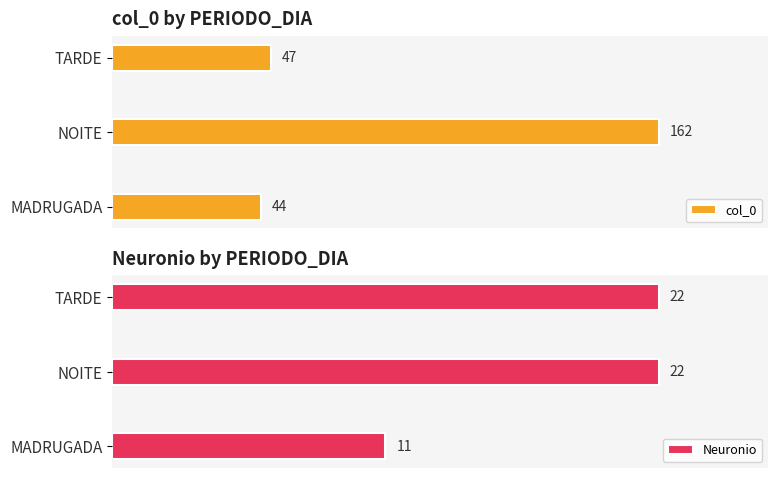

What is the value of the col_0 bar at the 2nd from the left?

162